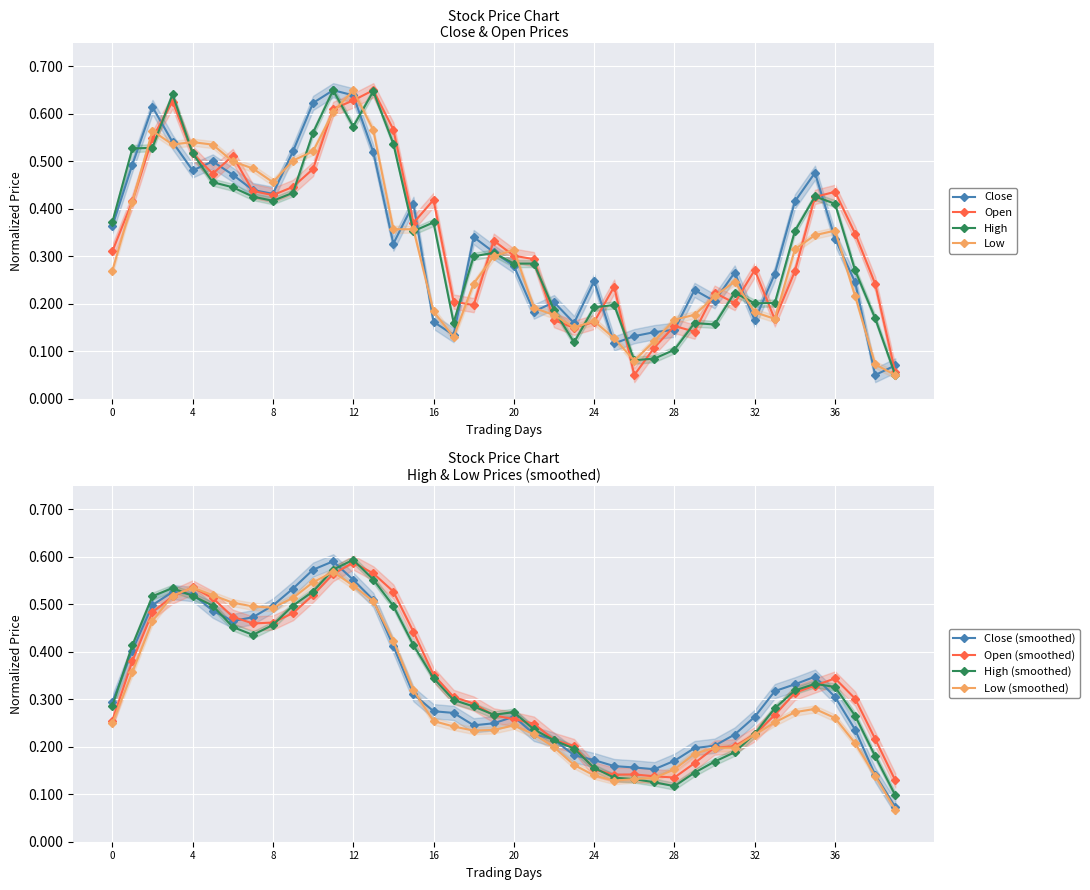

Is it true that Close equals 0.9 at 9?

False